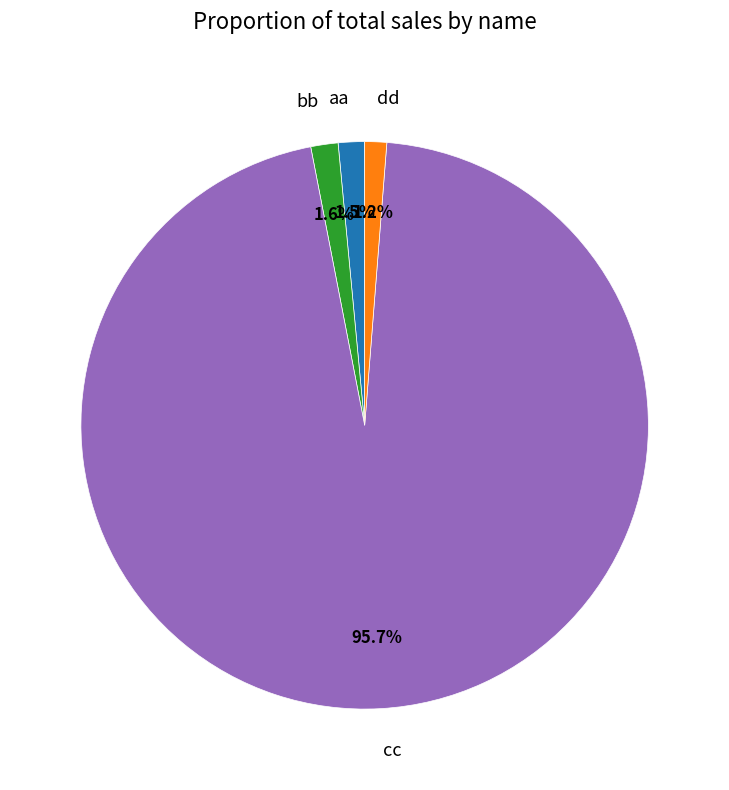

Is the sum of aa and bb greater than half?

No